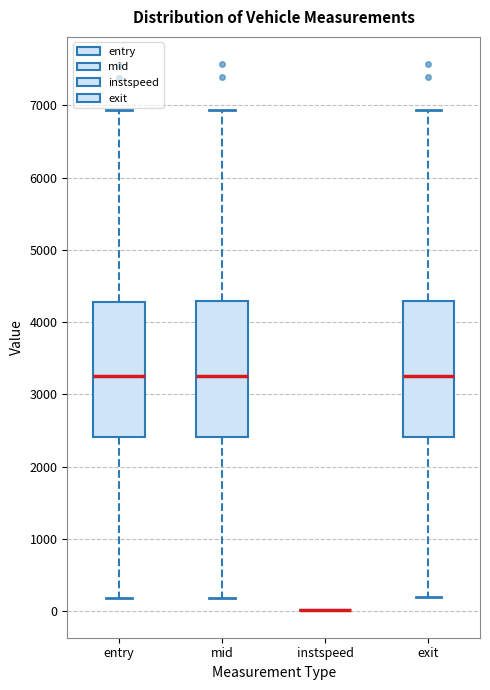

Reading left to right, transcribe this box plot: for each box, give where its median line is, the range the box spans, and where its two whiskers end, as read against the y-axis. The values are not printed on the chart, so give them approximately, as read against the axis.

entry: median 3300, box 2400 to 4300, whiskers 200 to 6900
mid: median 3300, box 2400 to 4300, whiskers 200 to 6900
instspeed: box collapsed to a line at 0, whiskers 0 to 0
exit: median 3300, box 2400 to 4300, whiskers 200 to 6900